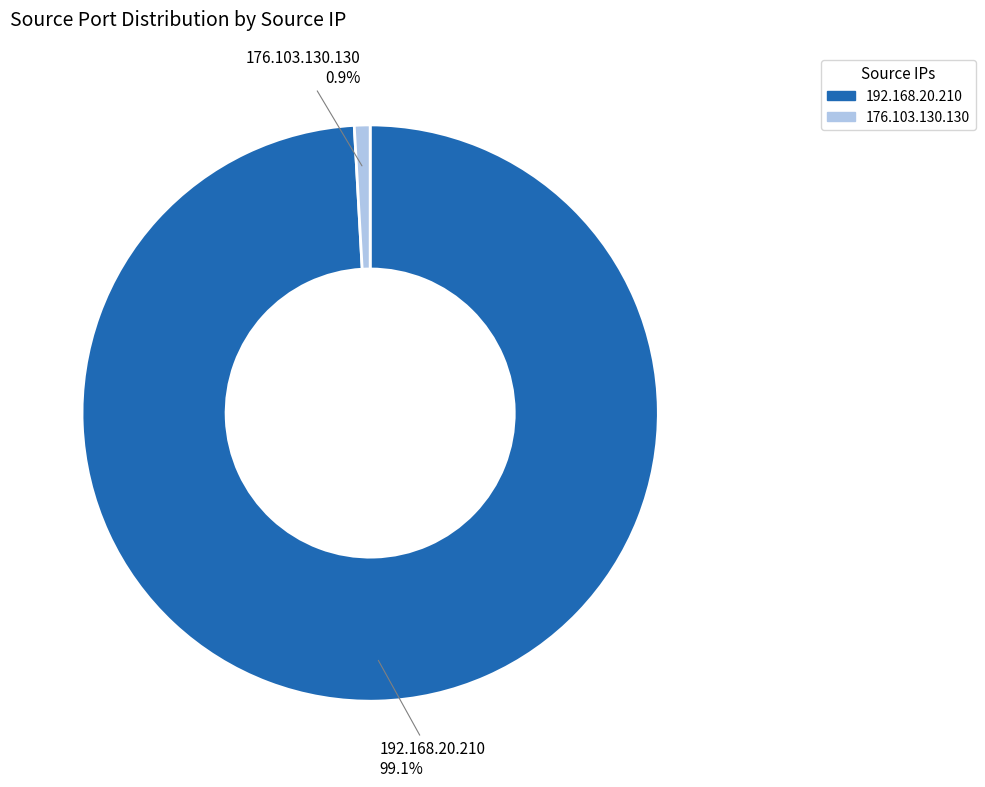

Which slice is the largest?

192.168.20.210